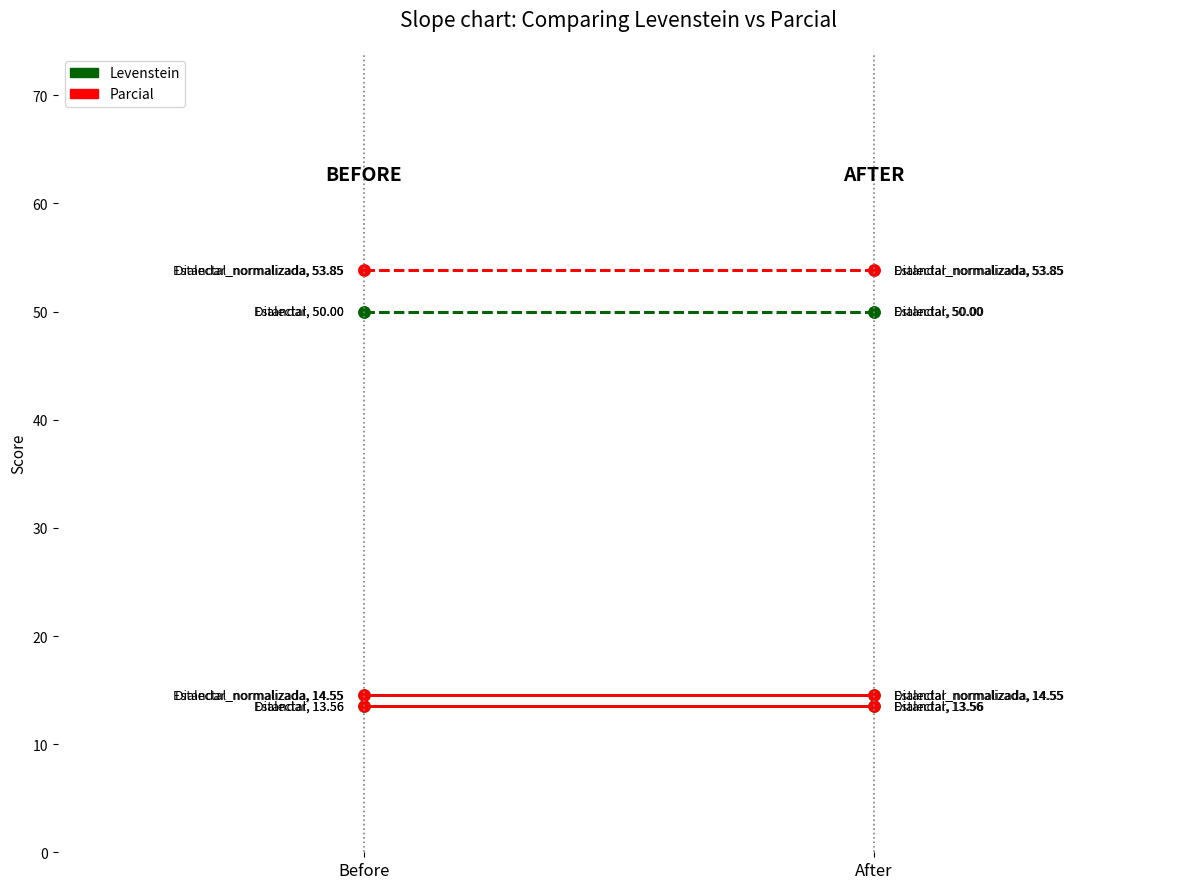

What is the sum of all Parcial - Estandar values?

100.0